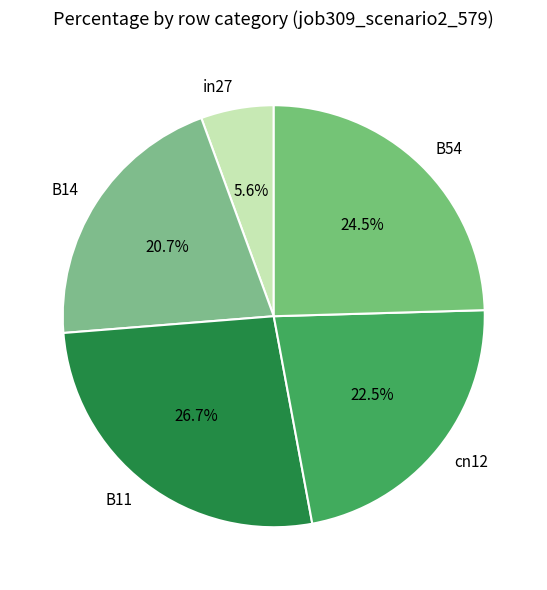

To the nearest percent, what portion does B14 represent?

21%